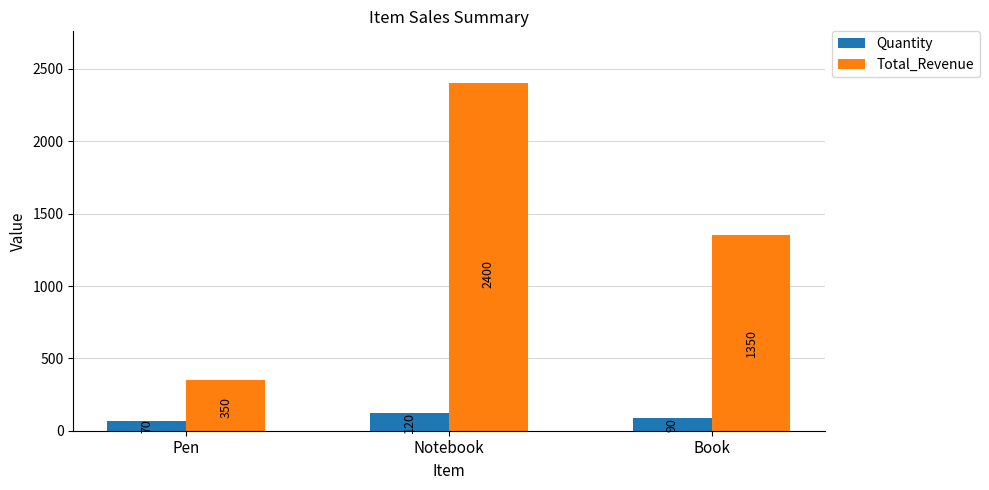

Is the value of Total_Revenue at Notebook greater than the value of Quantity at Book?

Yes